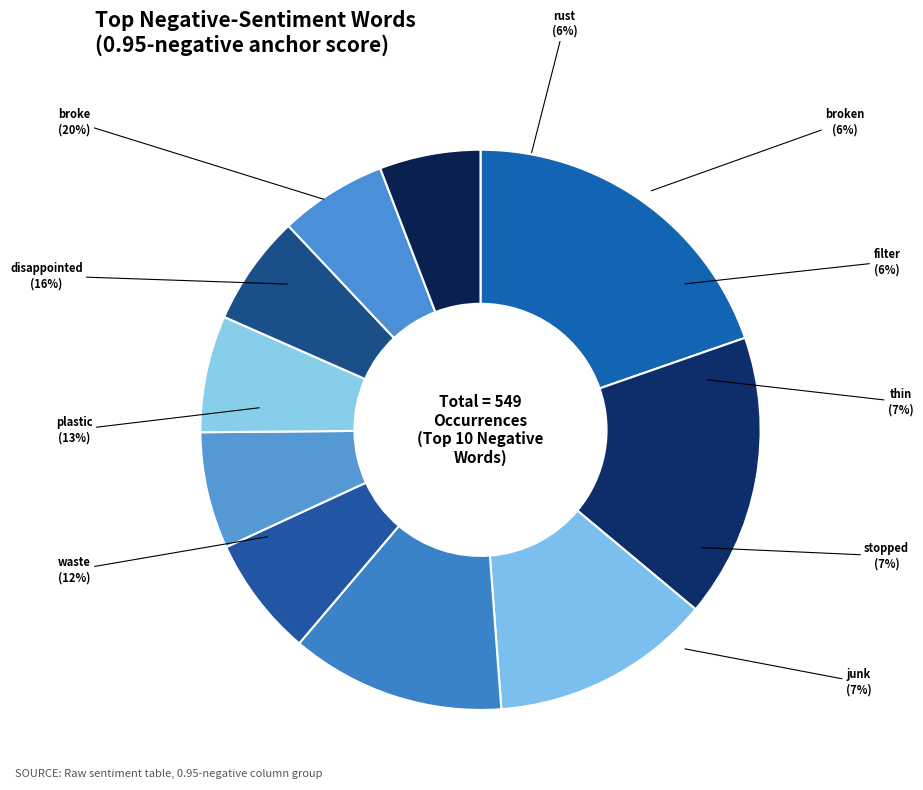

Is there a majority slice in this chart?

No